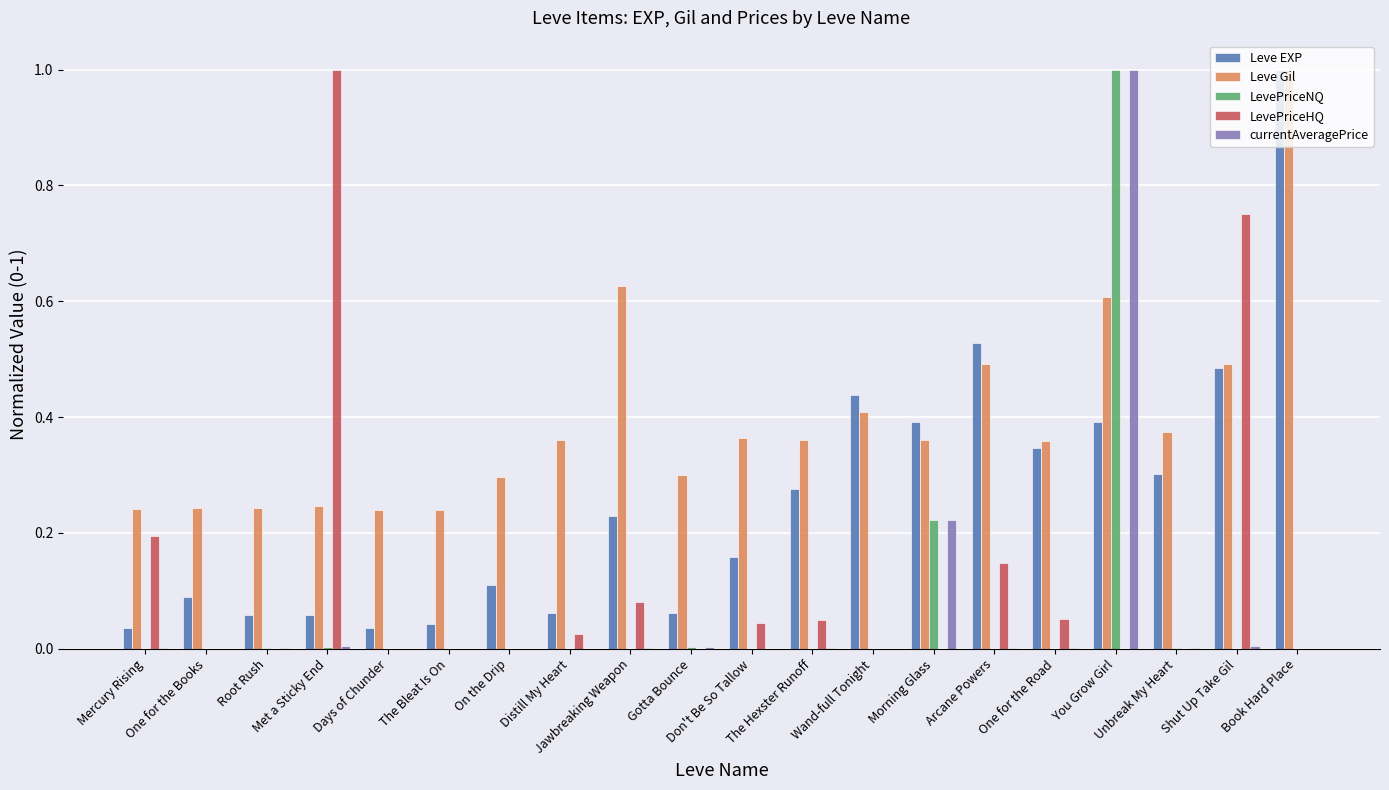

Which series has the largest total across all categories?

Leve Gil